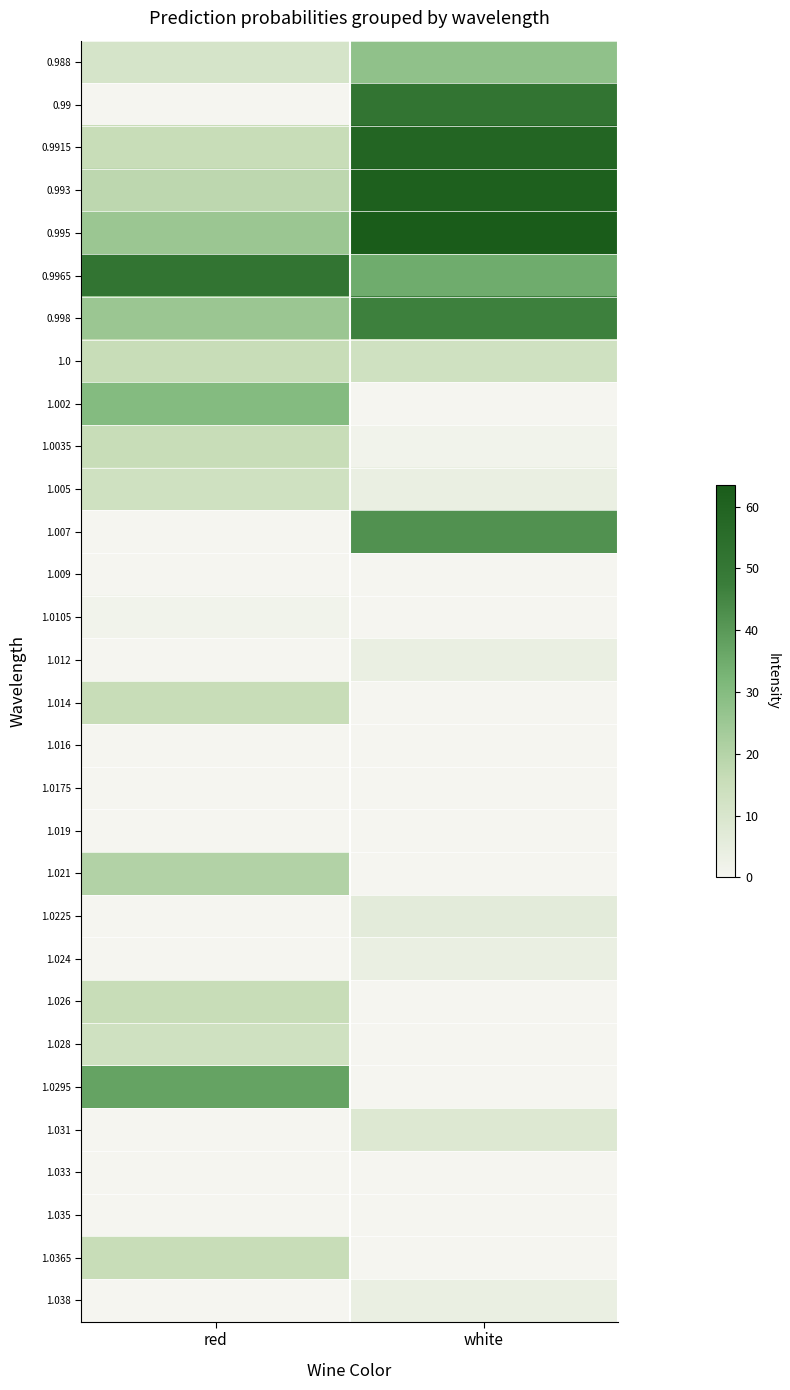

Reading left to right, extract all data points from this chart.

0.988: red=11.0	white=27.7
0.99: red=0.0	white=51.6
0.9915: red=15.8	white=58.7
0.993: red=18.1	white=61.1
0.995: red=25.3	white=63.5
0.9965: red=51.6	white=34.9
0.998: red=25.3	white=46.8
1.0: red=15.8	white=13.4
1.002: red=30.1	white=0.0
1.0035: red=15.8	white=1.4
1.005: red=13.4	white=3.8
1.007: red=0.0	white=42.0
1.009: red=0.0	white=0.0
1.0105: red=1.4	white=0.0
1.012: red=0.0	white=3.8
1.014: red=15.8	white=0.0
1.016: red=0.0	white=0.0
1.0175: red=0.0	white=0.0
1.019: red=0.0	white=0.0
1.021: red=20.5	white=0.0
1.0225: red=0.0	white=6.2
1.024: red=0.0	white=3.8
1.026: red=15.8	white=0.0
1.028: red=13.4	white=0.0
1.0295: red=37.2	white=0.0
1.031: red=0.0	white=8.6
1.033: red=0.0	white=0.0
1.035: red=0.0	white=0.0
1.0365: red=15.8	white=0.0
1.038: red=0.0	white=3.8